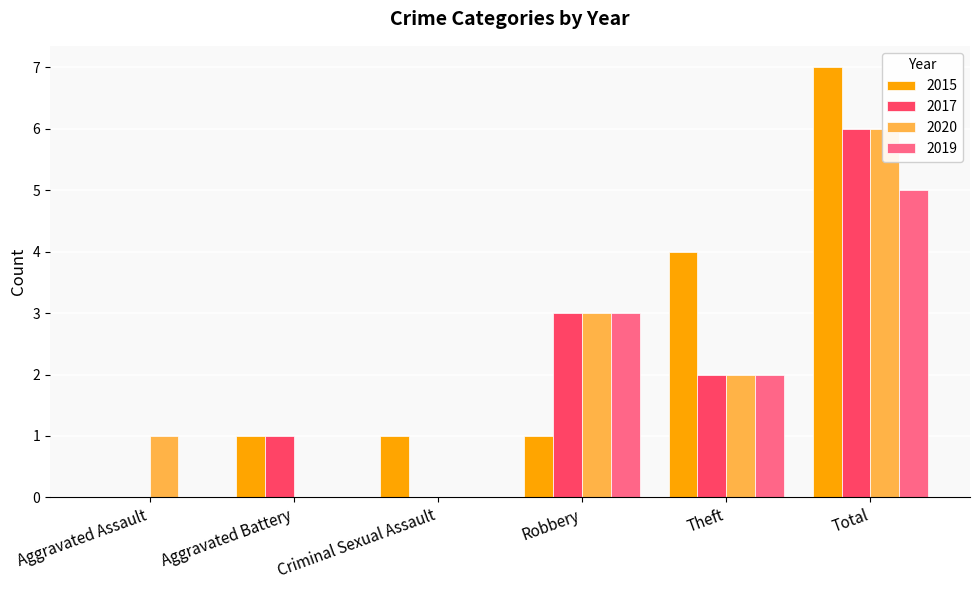

Which series has the largest total across all categories?

2015